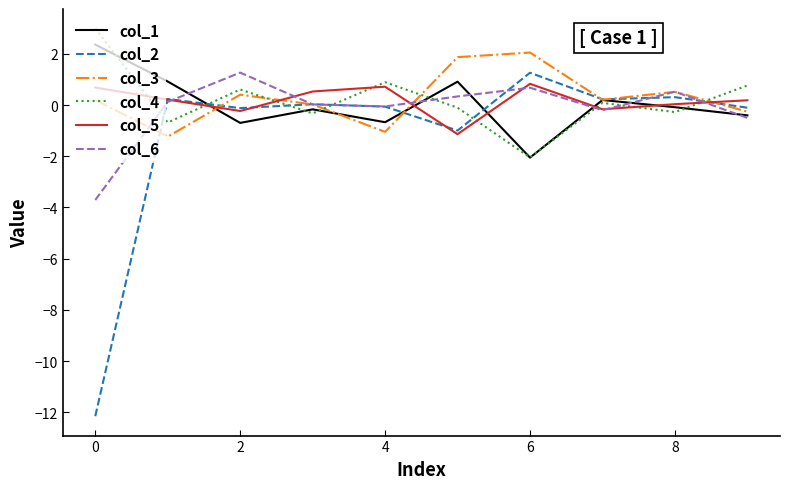

How many values in the col_1 series are below 0?

6